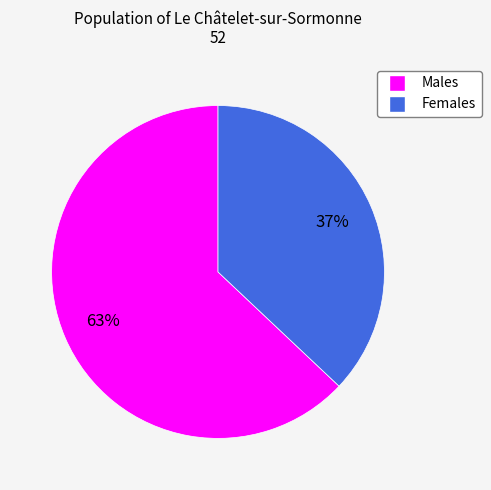

Is it true that Females is 37% of the pie?

True